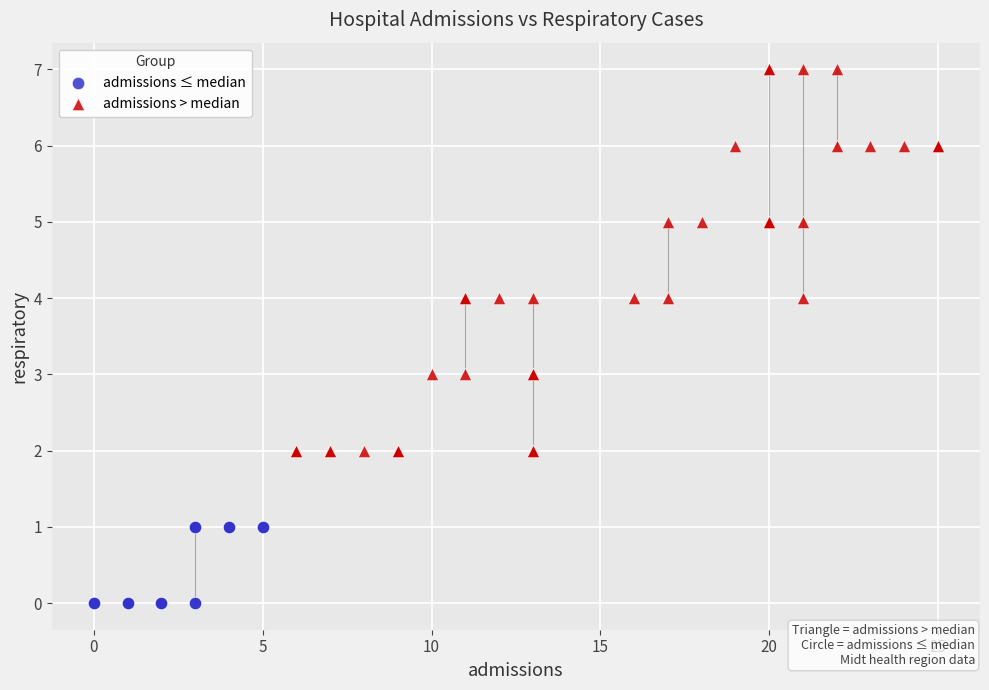

Which series reaches the maximum Y coordinate?

admissions > median